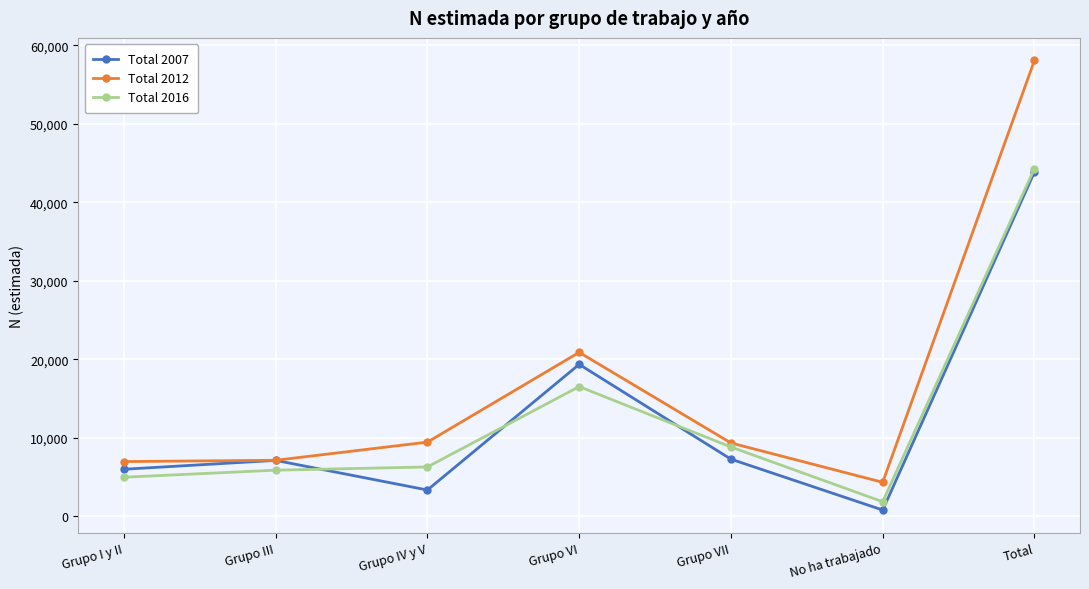

True or false: Total 2016 has more than 2 interior local peaks.

False